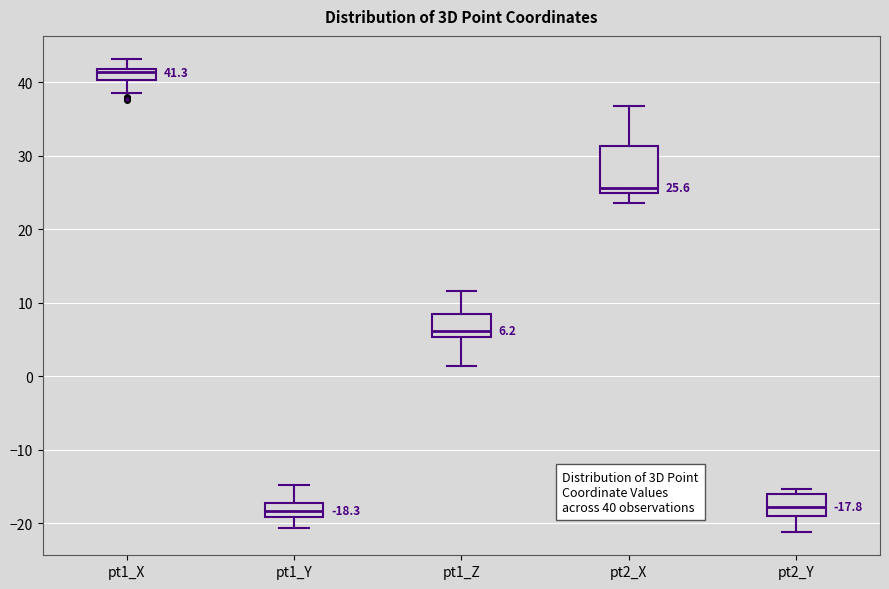

Which box is the tallest, from its lower edge to its upper edge?

pt2_X